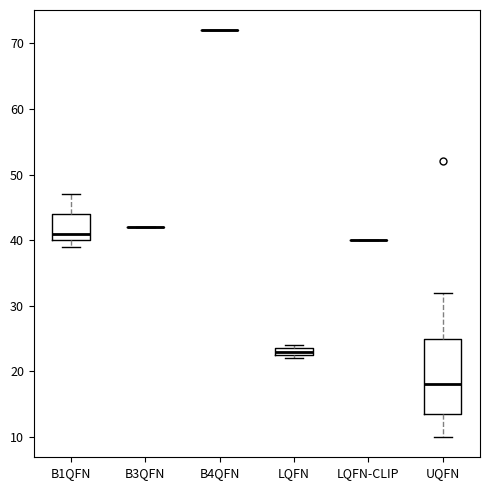

Comparing the boxes themselves (not the whiskers), which one is the tallest?

UQFN